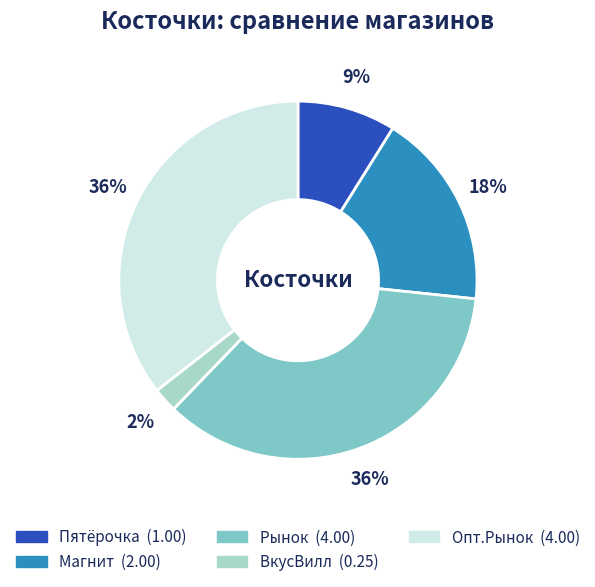

Count the number of slices in the pie.

5